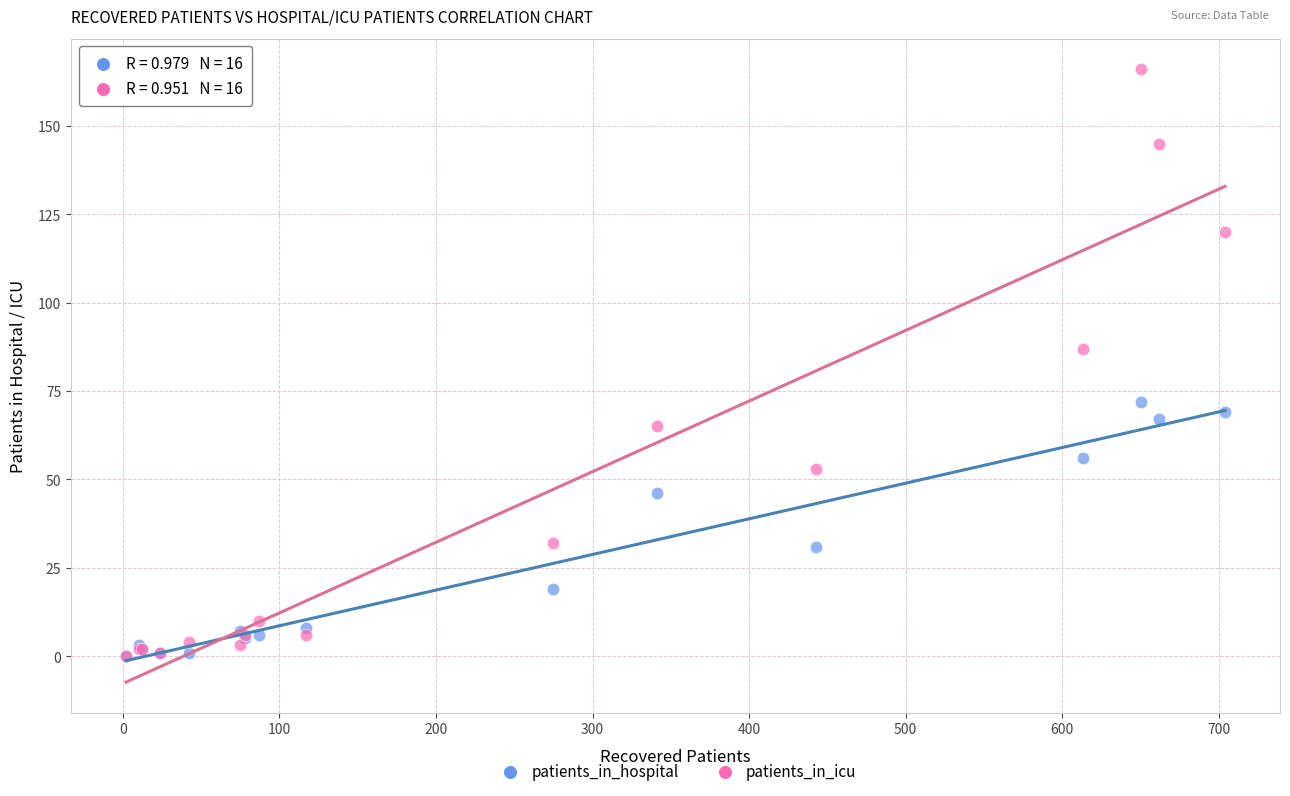

What are all the series names shown in the legend?

patients_in_hospital, patients_in_icu